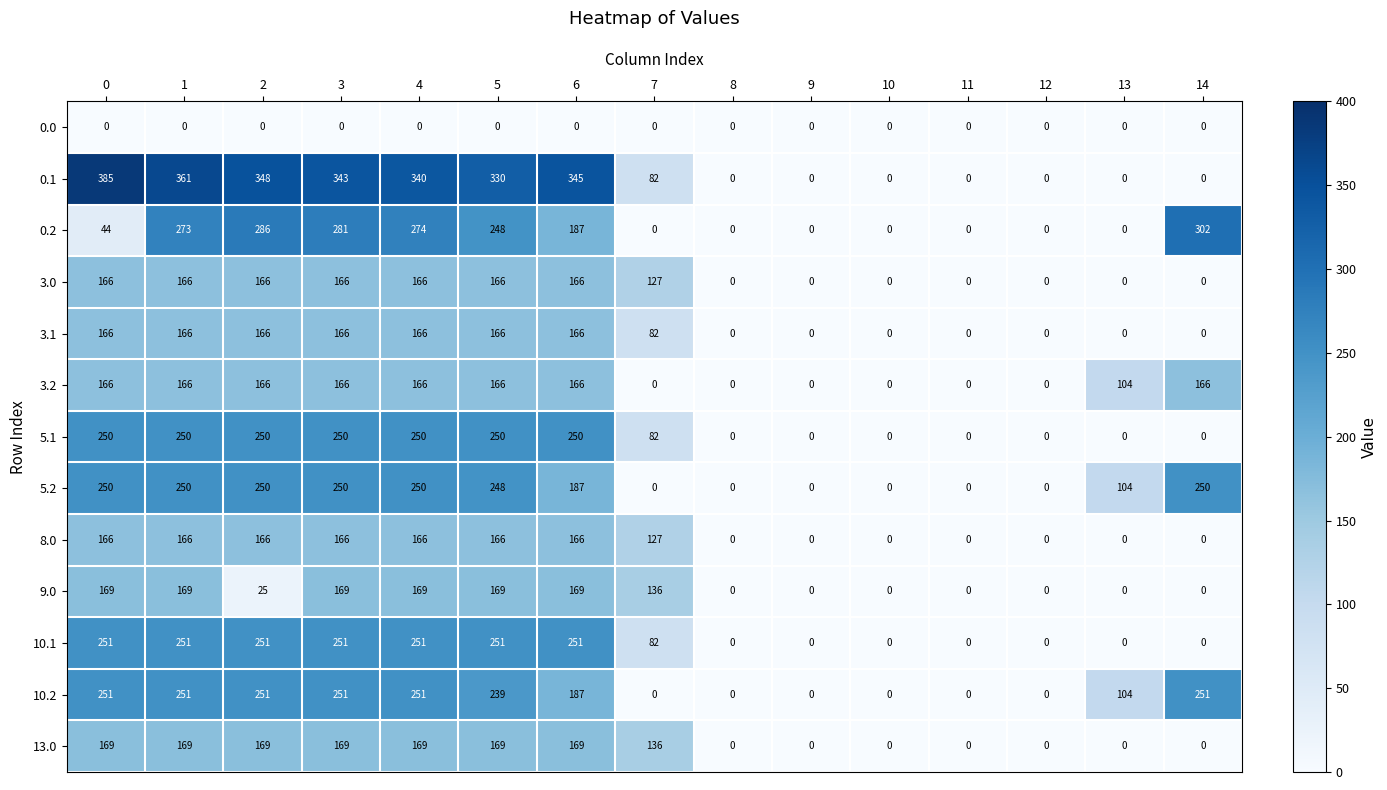

At how many categories does at least one series exceed 96?

10